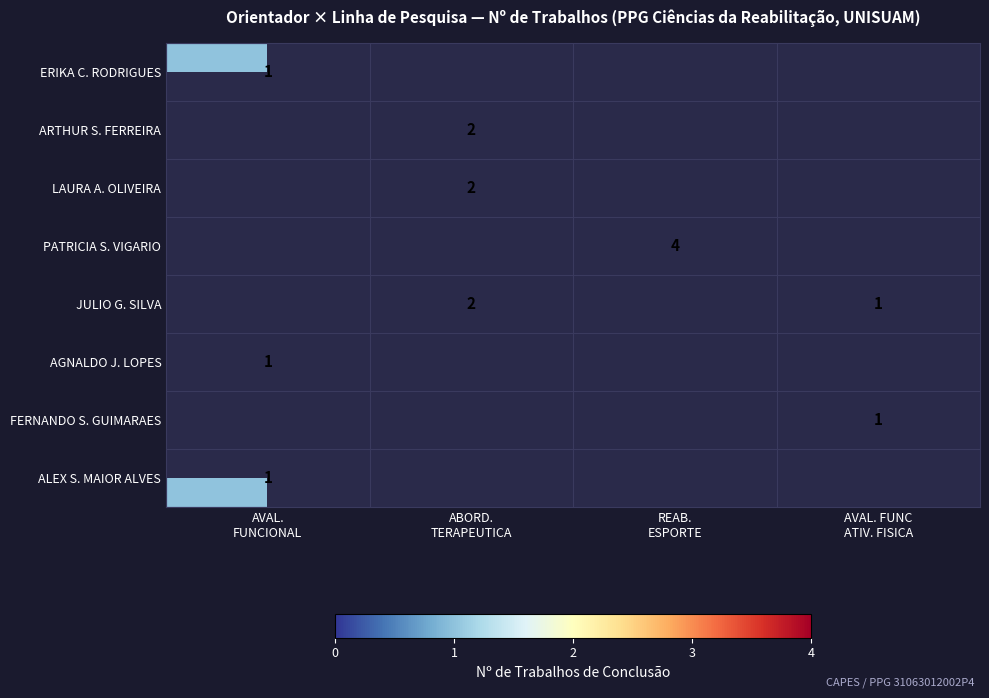

Which category has the lowest value in the ERIKA C. RODRIGUES series?

AVAL. FUNCIONAL